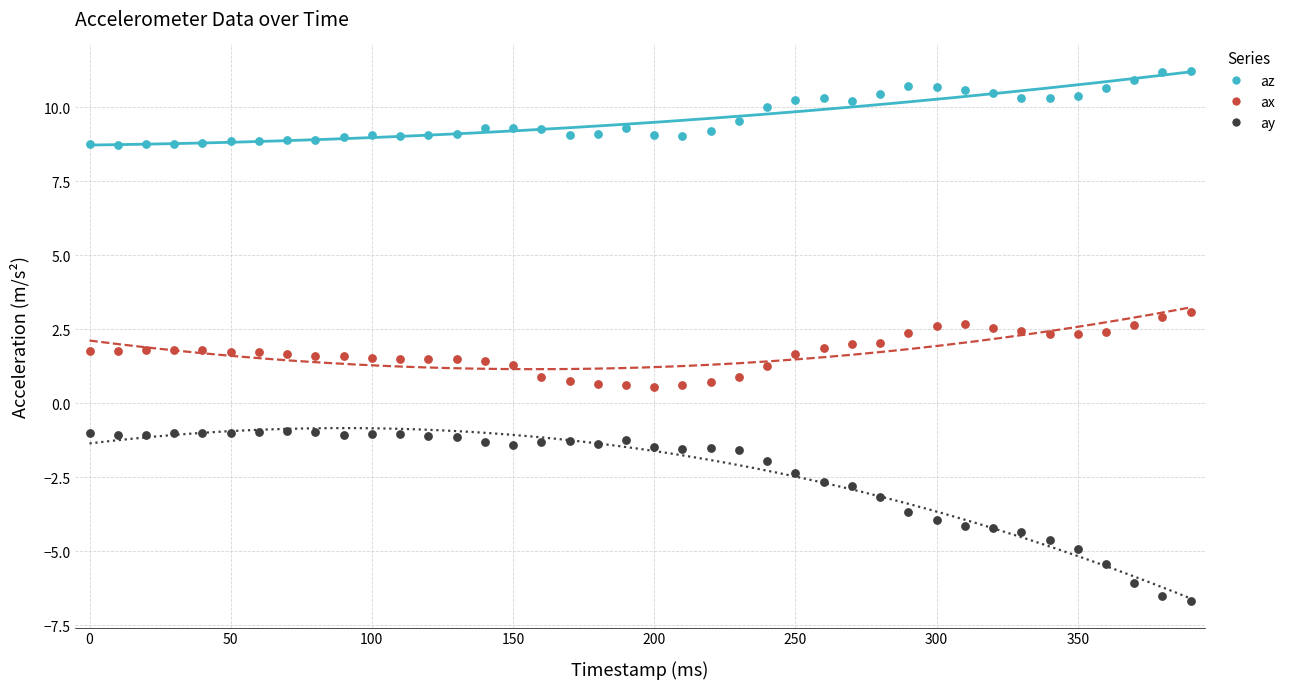

Which series has the largest Y range (max minus min)?

ay